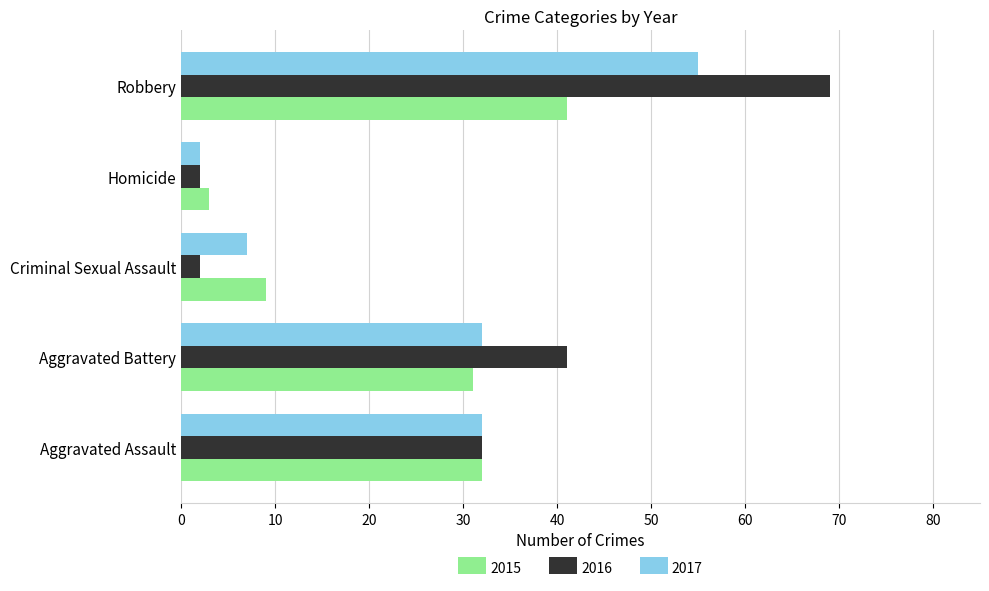

What is the total value across all series at Robbery?

165